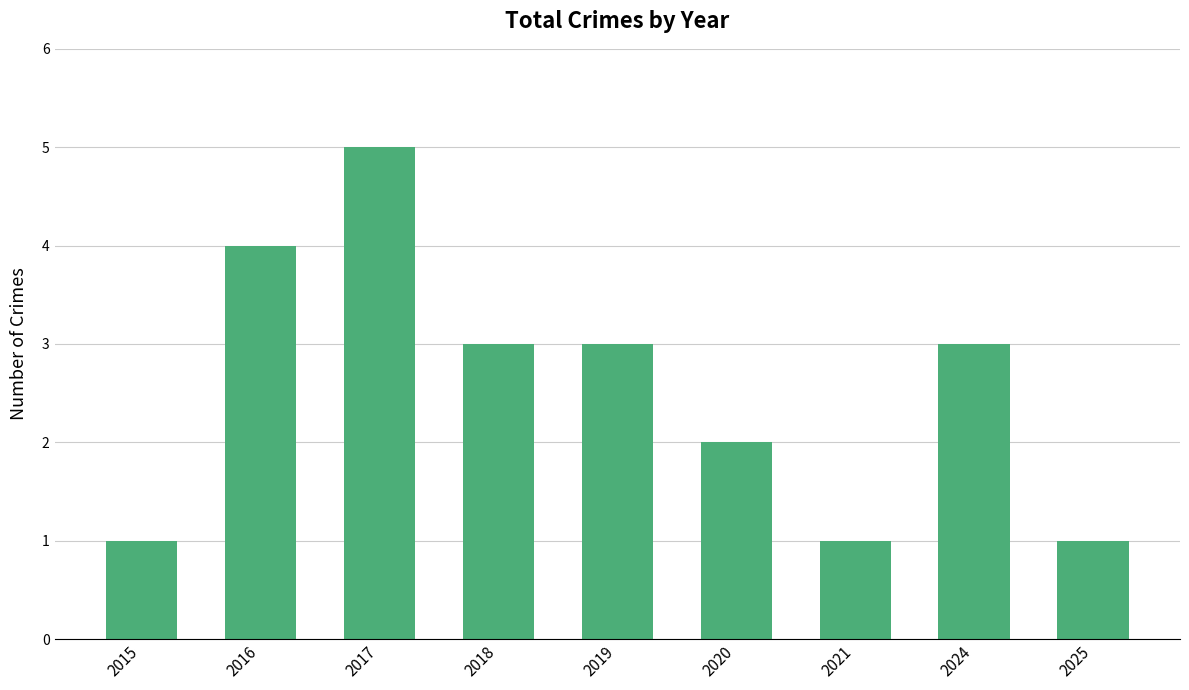

How many distinct data groups are displayed?

1